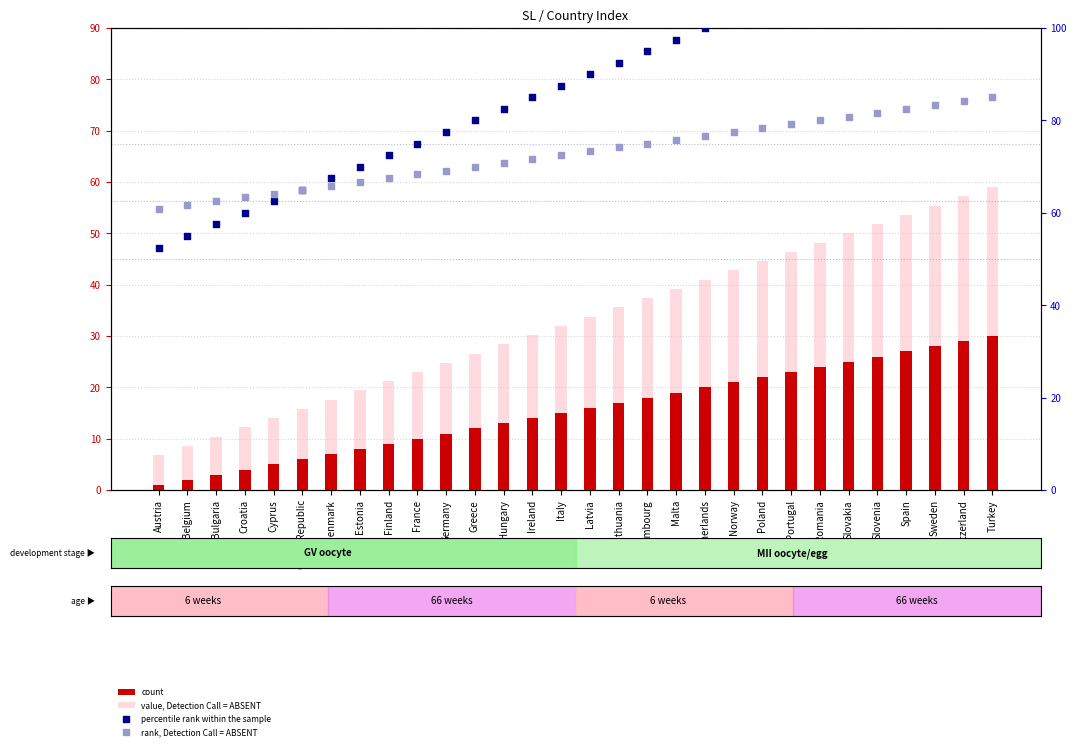

What is the total value across all series at Bulgaria?

133.4